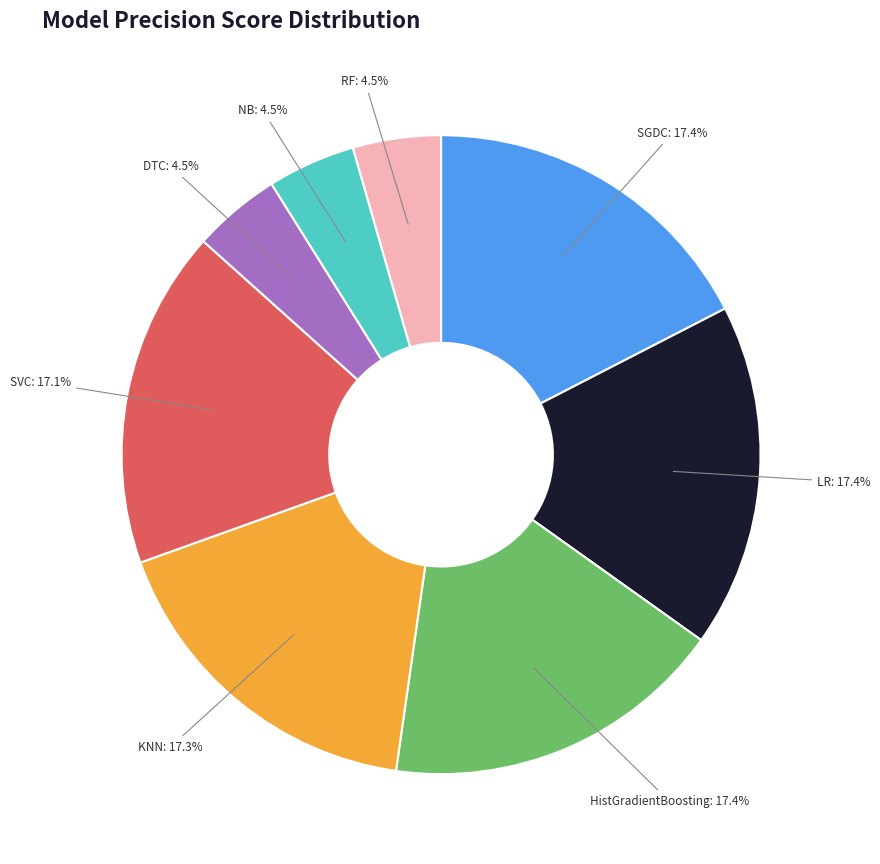

Is there any slice that represents more than half of the pie?

No